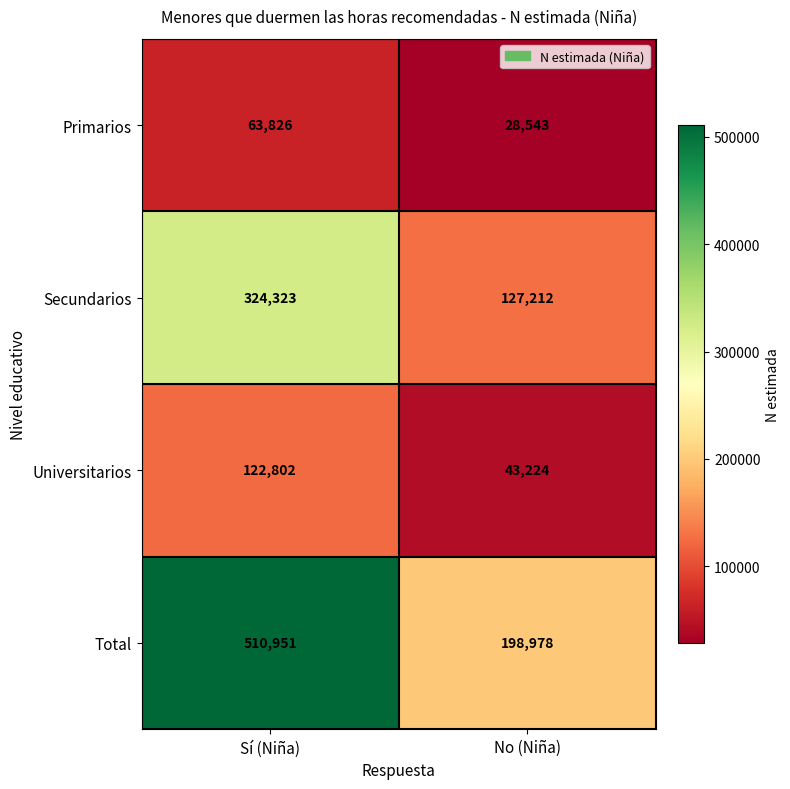

Count the number of data series in this chart.

4